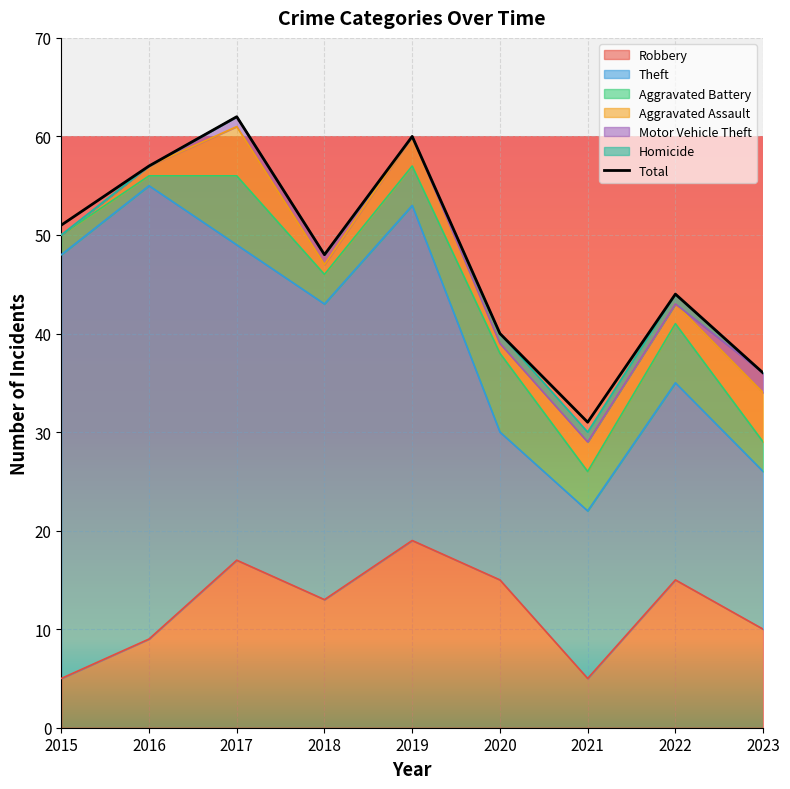

Which has a higher value, 2023 or 2022?

2022